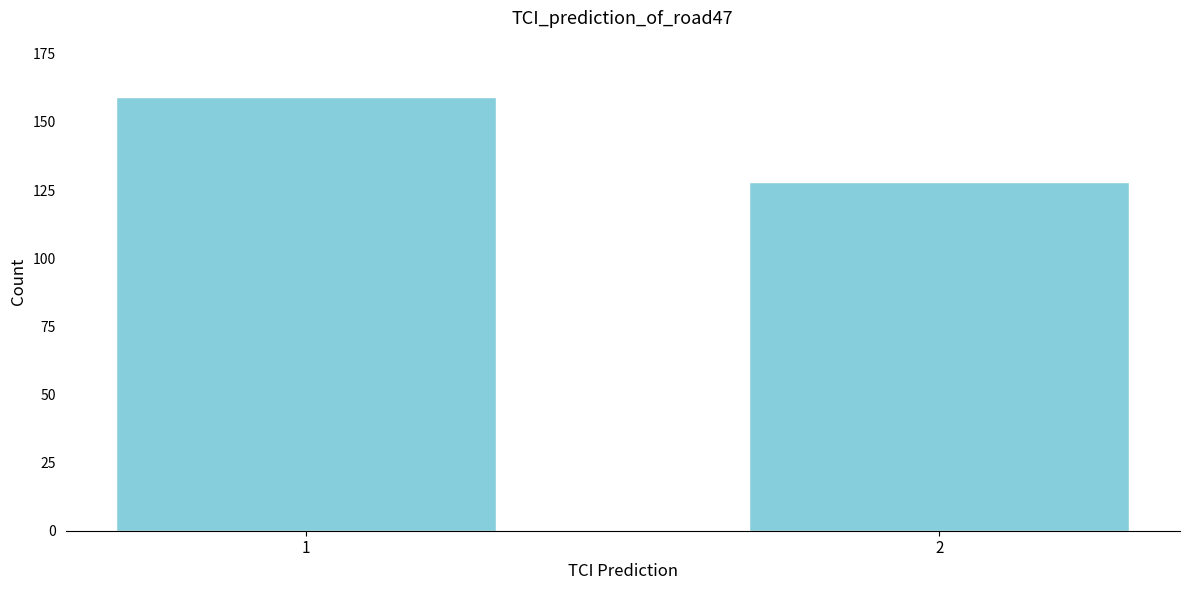

Reading right to left, list all the values displayed in this chart.

2=128	1=159